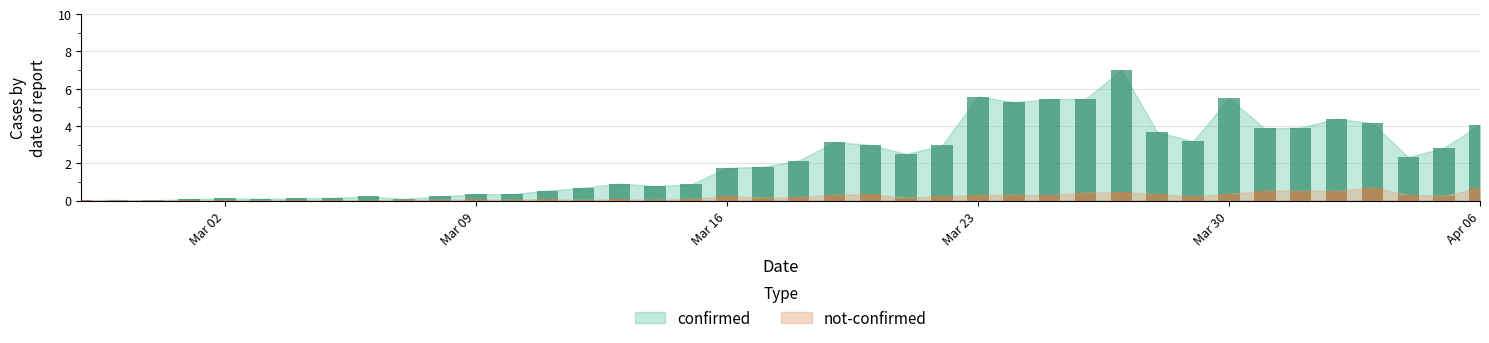

Which series has the widest spread of values?

confirmed